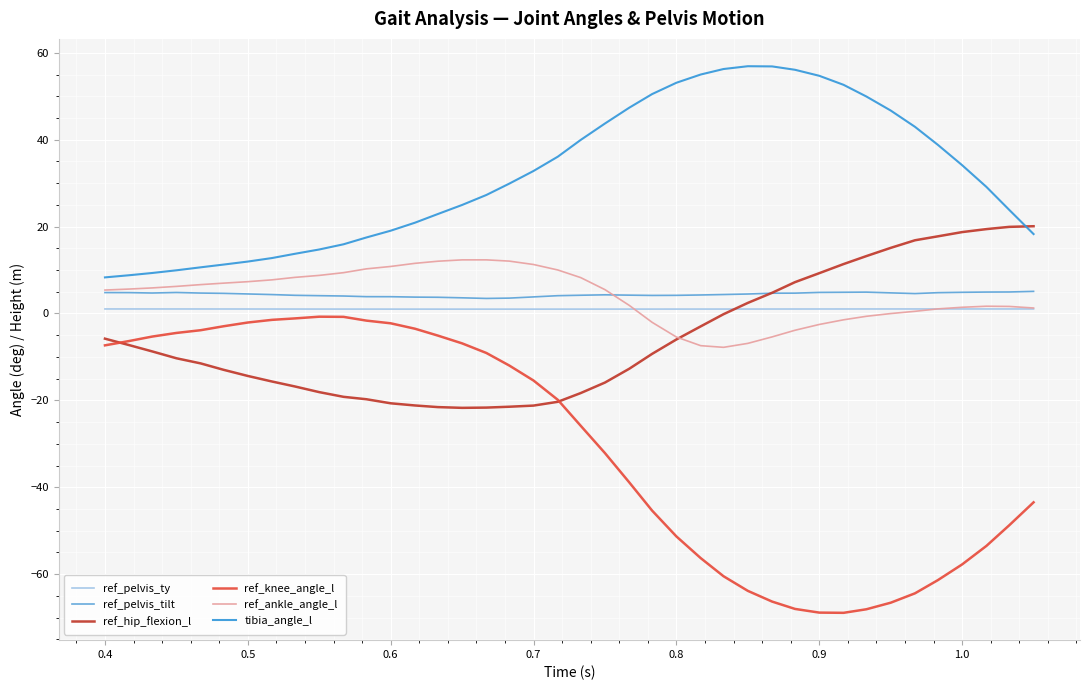

What is the minimum value for ref_ankle_angle_l?

-7.8